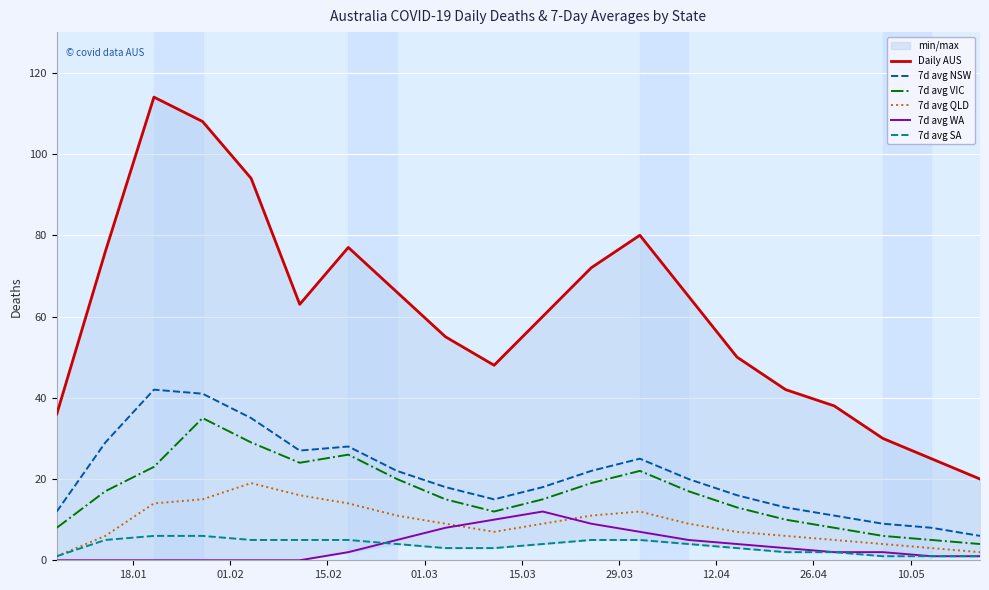

Which series has the largest total across all categories?

Daily AUS